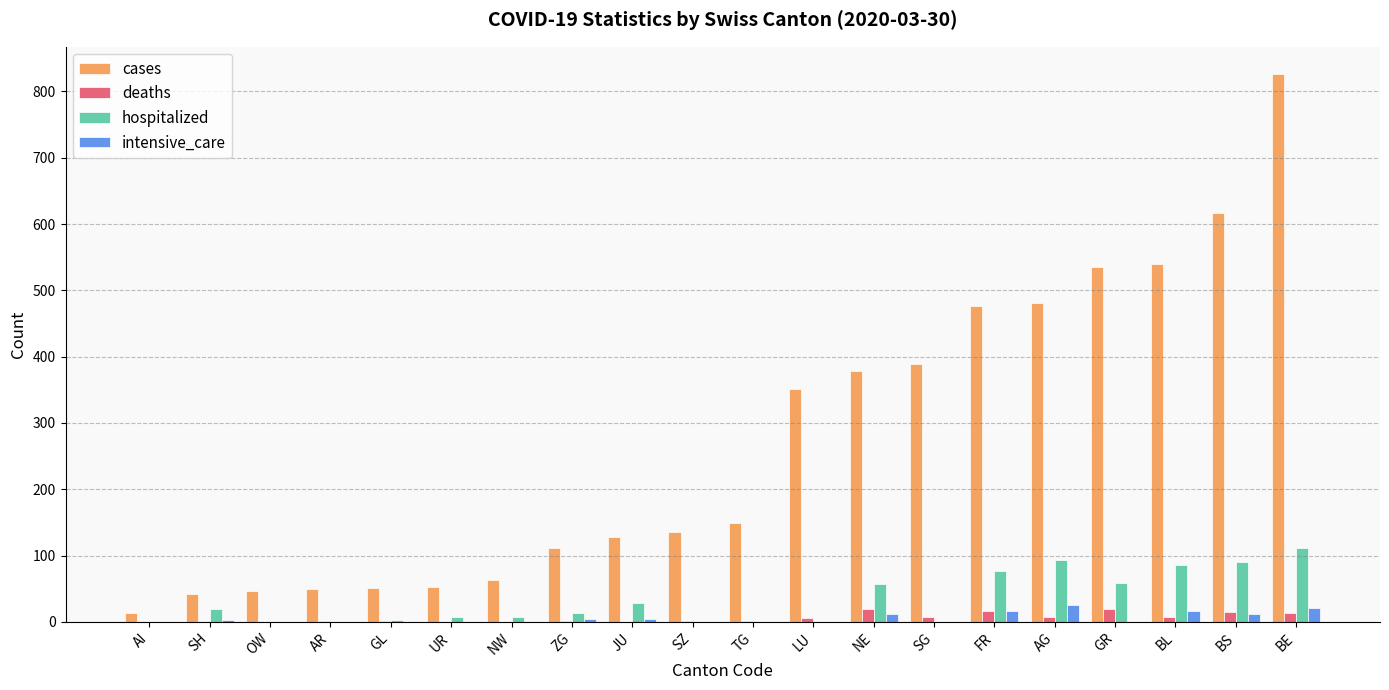

True or false: cases has a value of 185 at SZ.

False